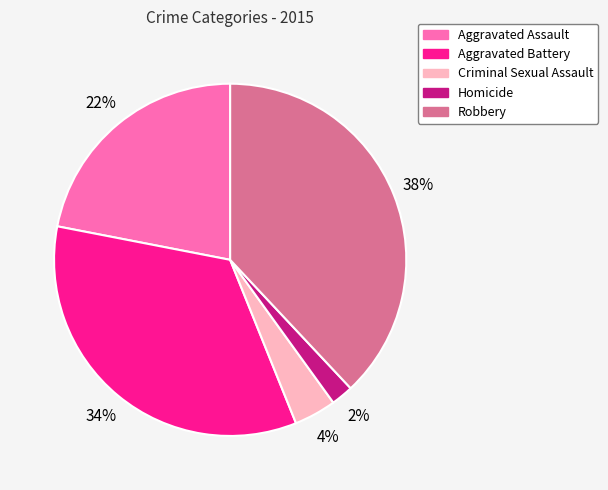

Does any single category account for the majority?

No